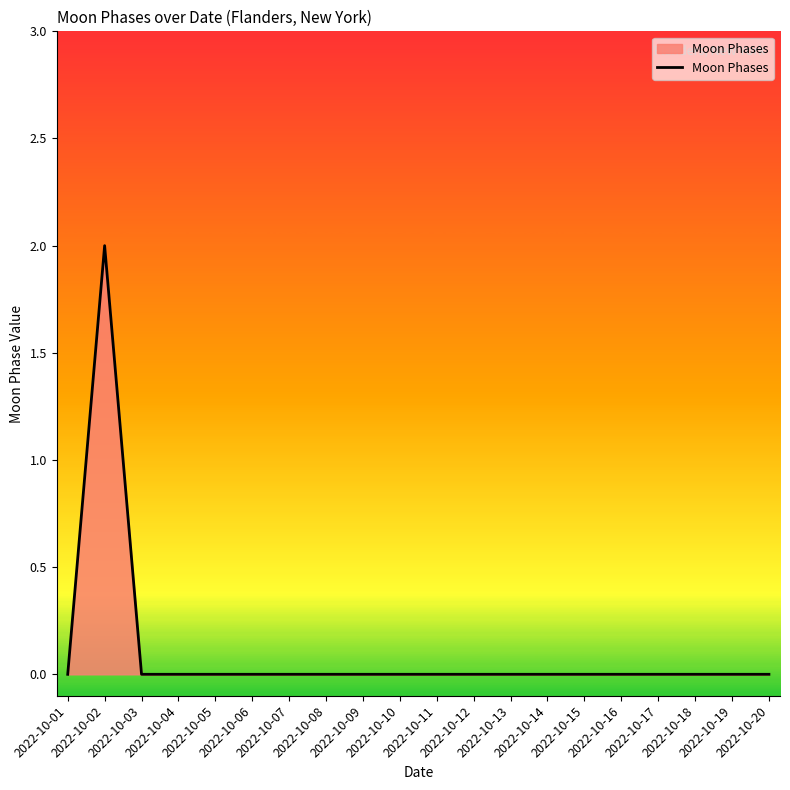

How many interior local peaks (higher than both neighbors) does the data have?

1